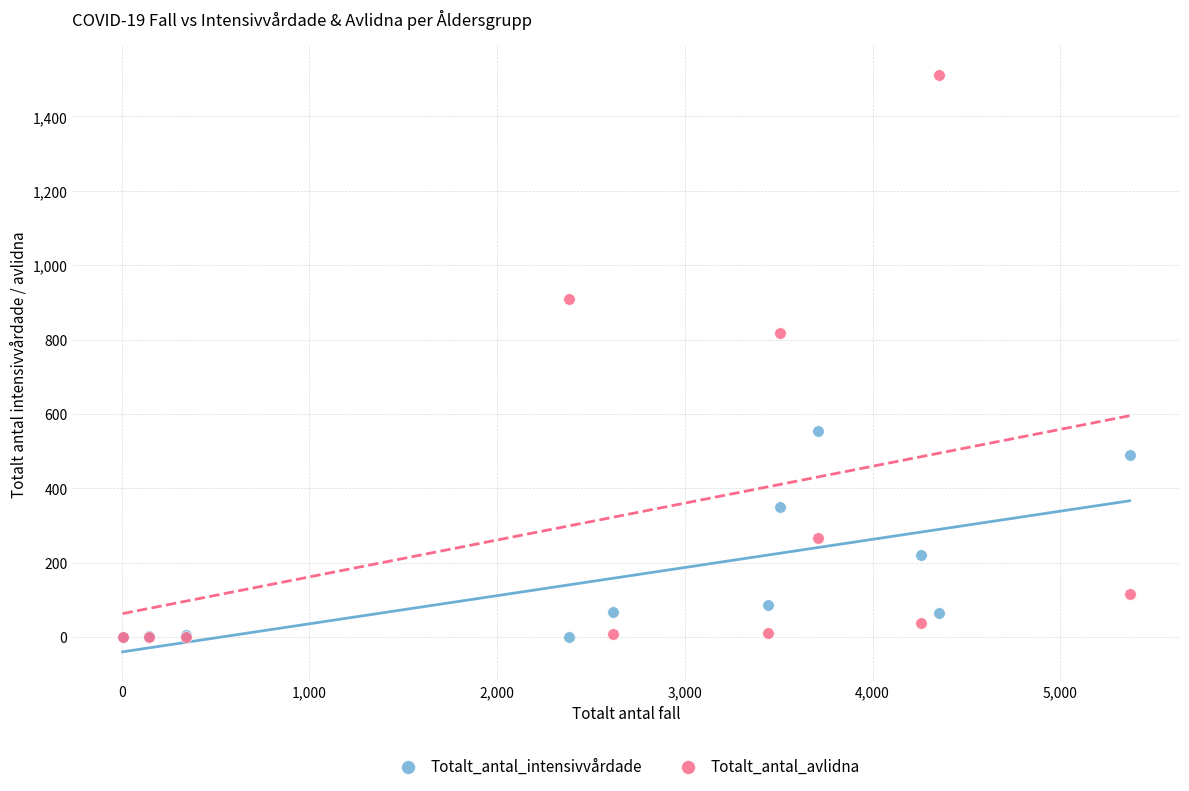

In the Totalt_antal_avlidna series, what Y value is closest to 756?

818